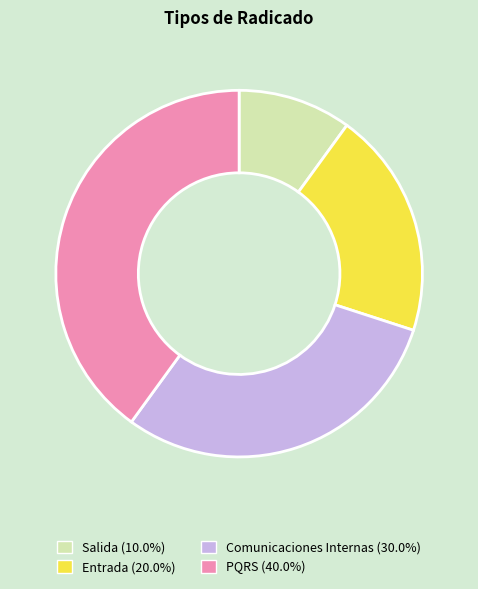

Count the number of slices in the pie.

4